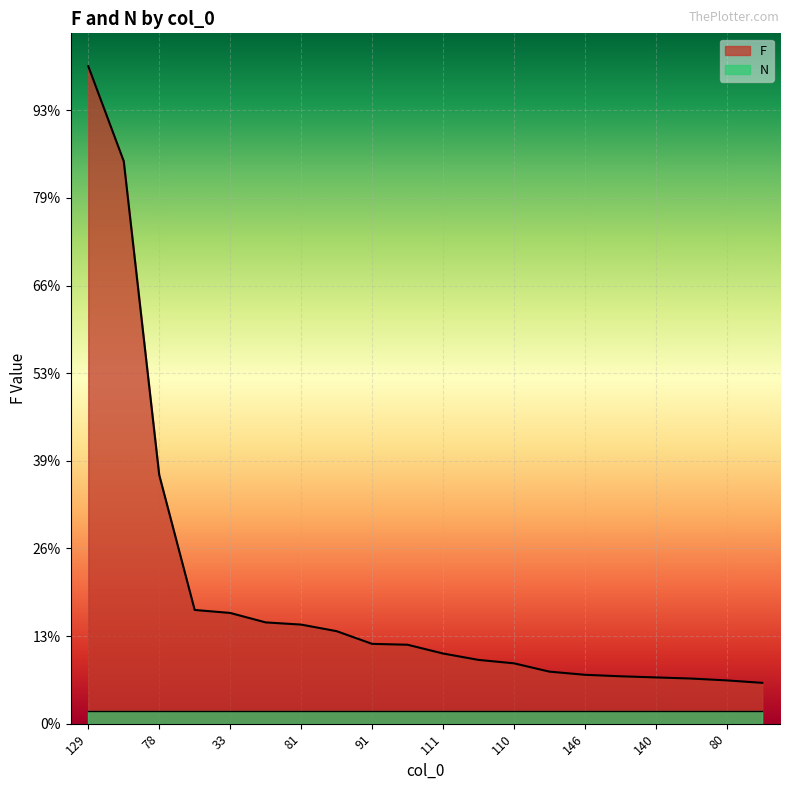

Which category has the lowest value across all series?

138